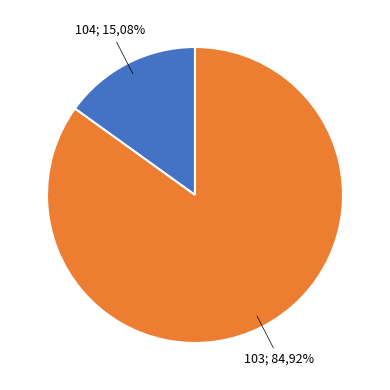

Is it true that 104 is 1% of the pie?

False